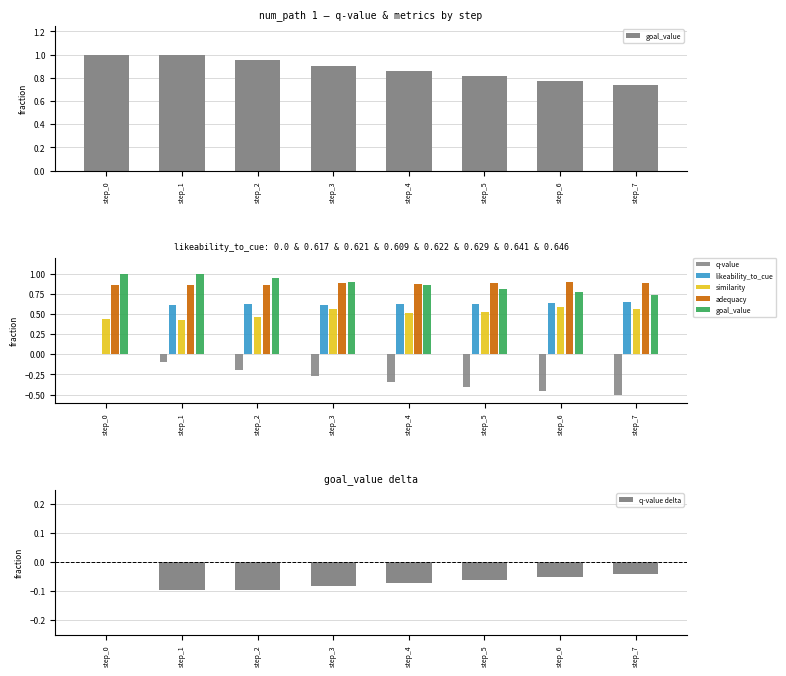

Count the q-value delta values in the range 0 to 1.

1